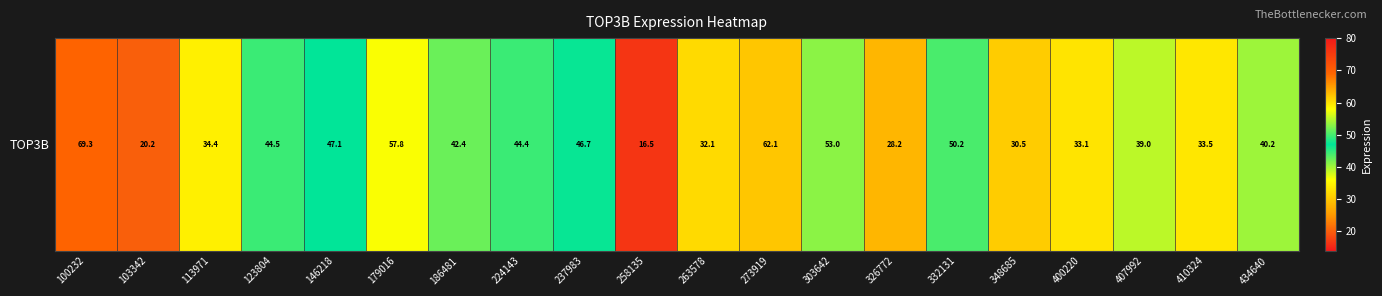

Is it true that the value at 263578 is 42.8?

False